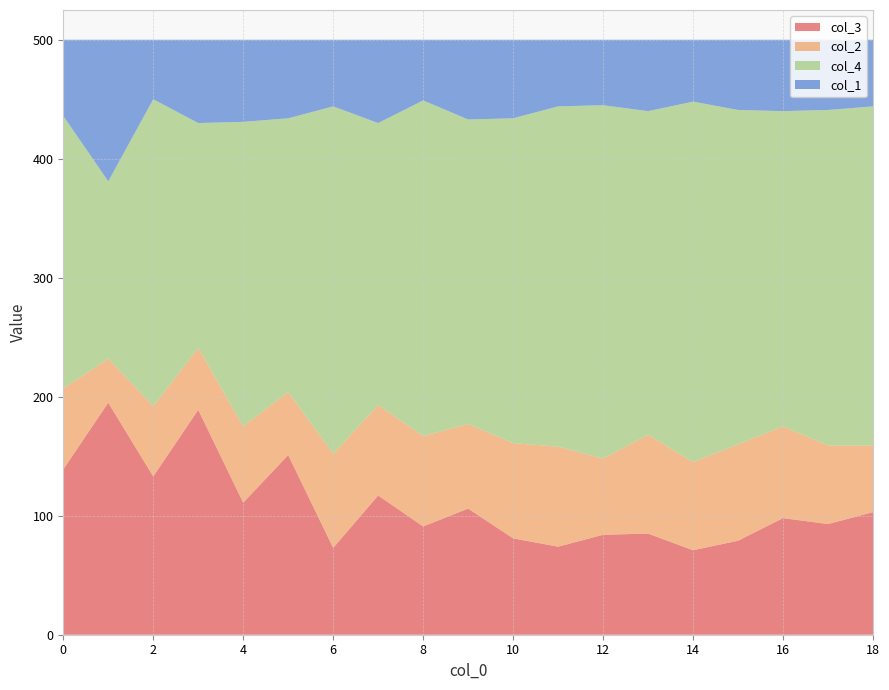

Reading left to right, extract all data points from this chart.

col_3: 0=139	1=195	2=133	3=189	4=111	5=151	6=73	7=117	8=91	9=106	10=81	11=74	12=84	13=85	14=71	15=79	16=98	17=93	18=103
col_2: 0=68	1=37	2=59	3=52	4=64	5=53	6=79	7=76	8=76	9=71	10=80	11=84	12=64	13=83	14=74	15=81	16=77	17=66	18=56
col_4: 0=229	1=149	2=258	3=189	4=256	5=230	6=292	7=237	8=282	9=256	10=273	11=286	12=297	13=272	14=303	15=281	16=265	17=282	18=285
col_1: 0=64	1=119	2=50	3=70	4=69	5=66	6=56	7=70	8=51	9=67	10=66	11=56	12=55	13=60	14=52	15=59	16=60	17=59	18=56